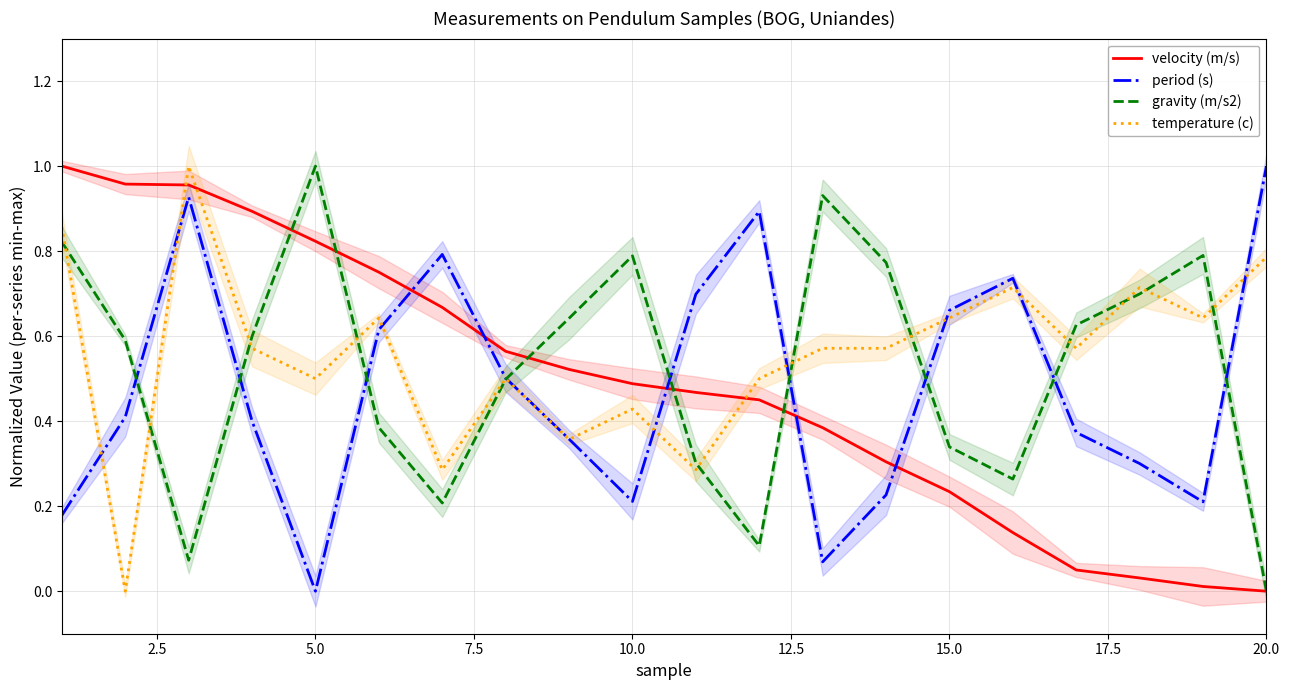

Which series has the largest range (max minus min)?

velocity (m/s)